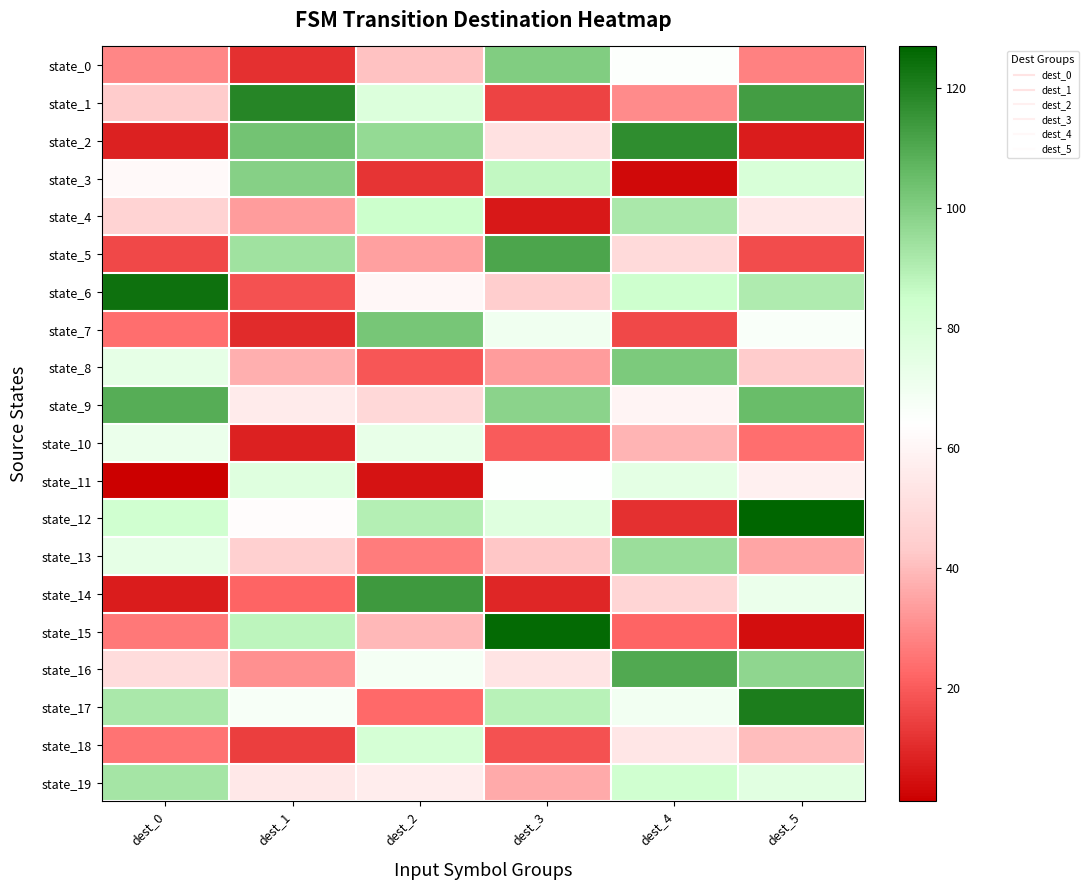

At dest_2, list the series in order from smallest to largest.

state_11, state_3, state_8, state_17, state_13, state_5, state_15, state_0, state_9, state_19, state_6, state_16, state_10, state_1, state_18, state_4, state_12, state_2, state_7, state_14